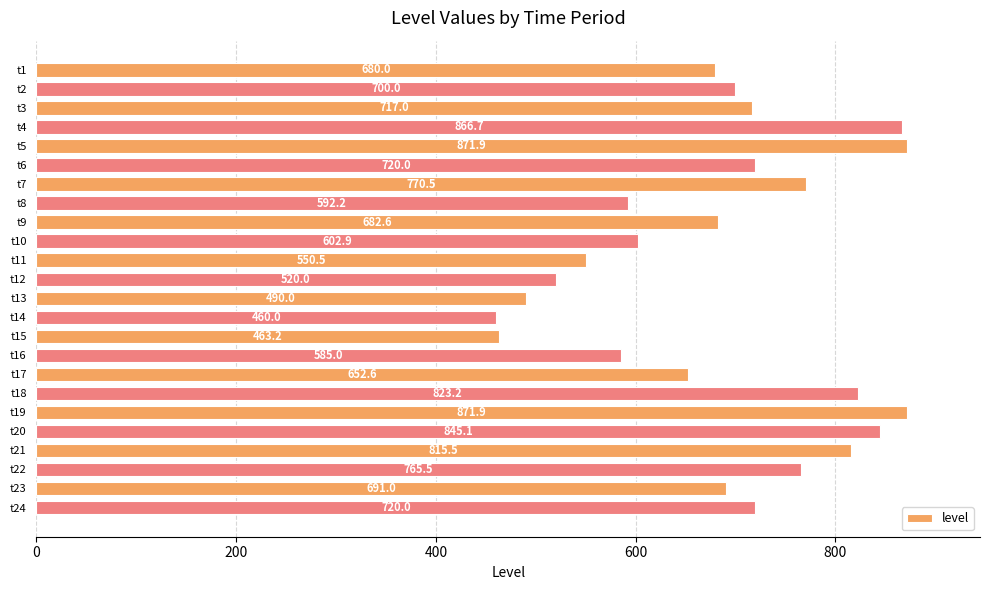

Does the chart contain stacked bars?

No